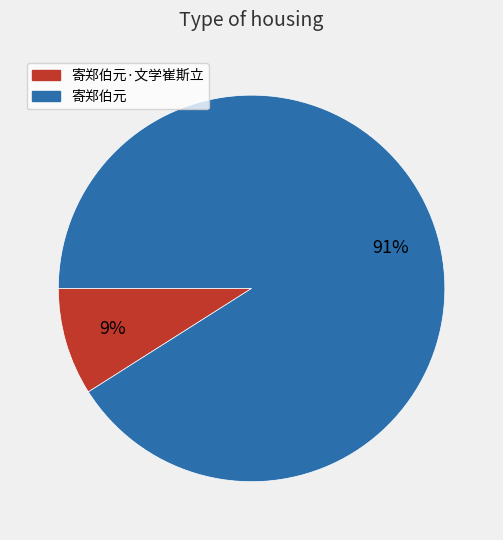

To the nearest percent, what is the average slice percentage?

50%